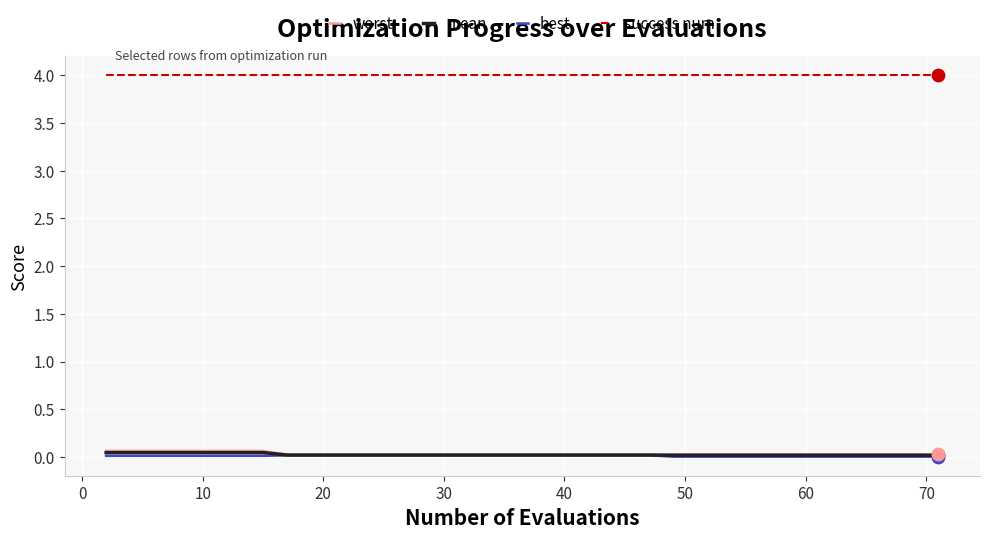

Which series has the largest total across all categories?

success num